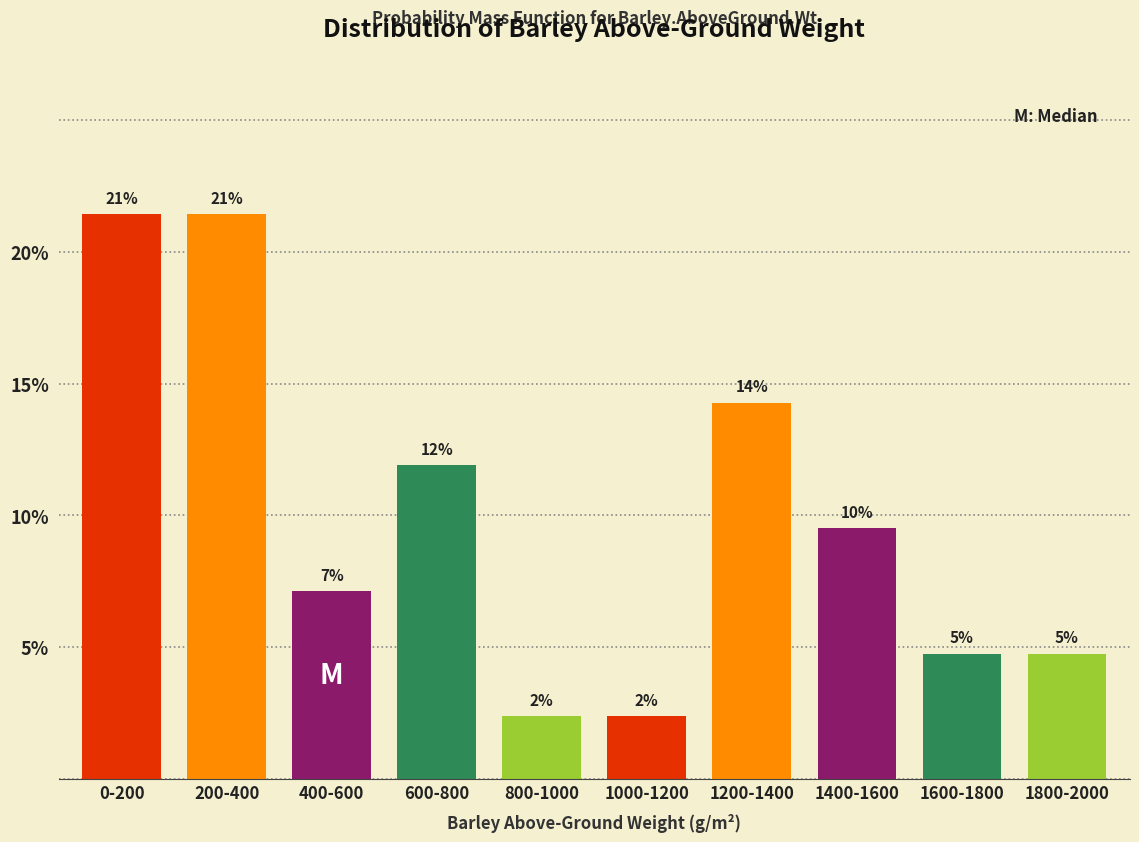

Are the bars horizontal?

No